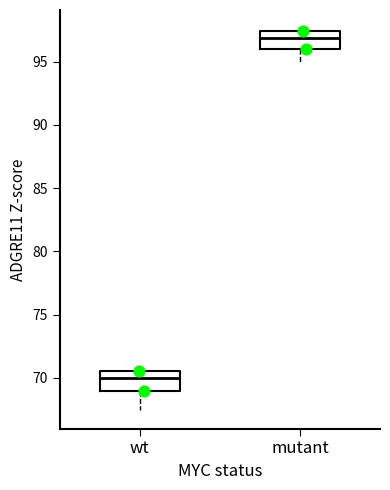

Reading left to right, read every box against the y-axis: the position of its median line, the range the box covers, and the ends of its whiskers. The values are not printed on the chart, so give them approximately, as read against the axis.

wt: median 70.0, box 69.0 to 70.5, whiskers 67.5 to 70.5
mutant: median 97.0, box 96.0 to 97.5, whiskers 95.0 to 97.5 (just above the box's upper edge)